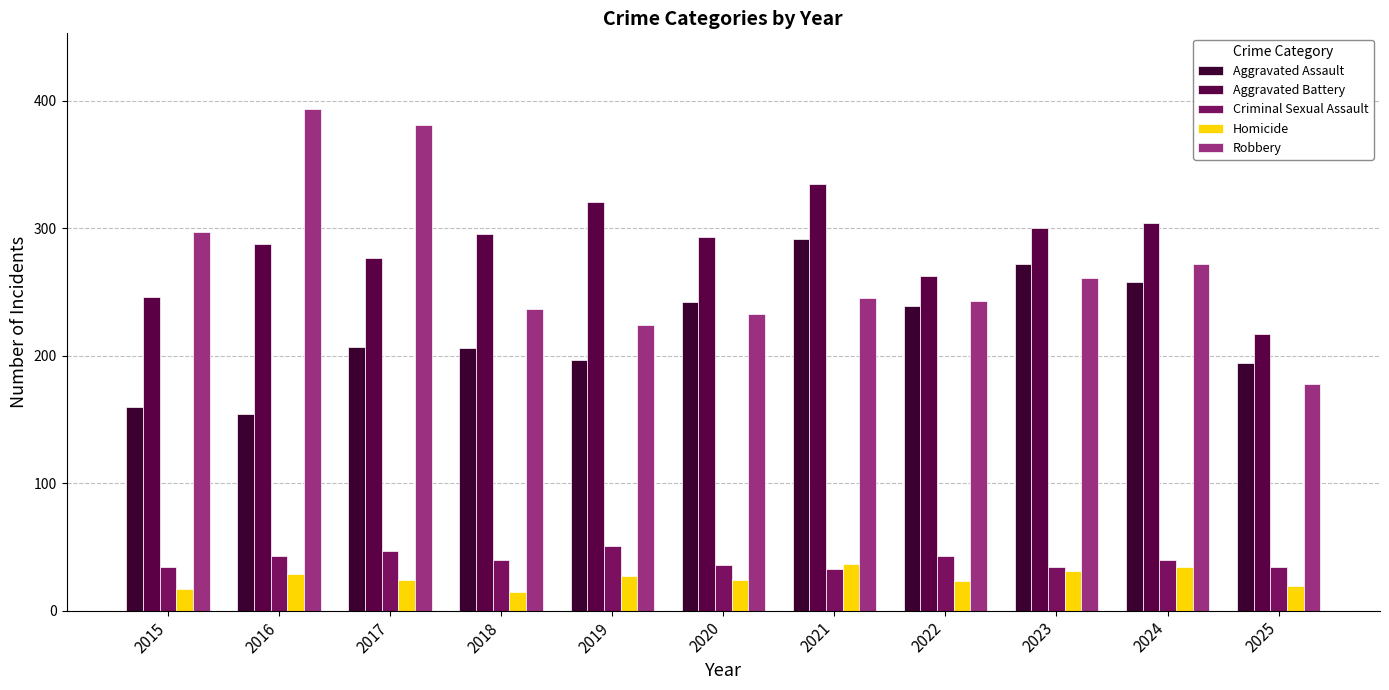

Are the bars horizontal?

No